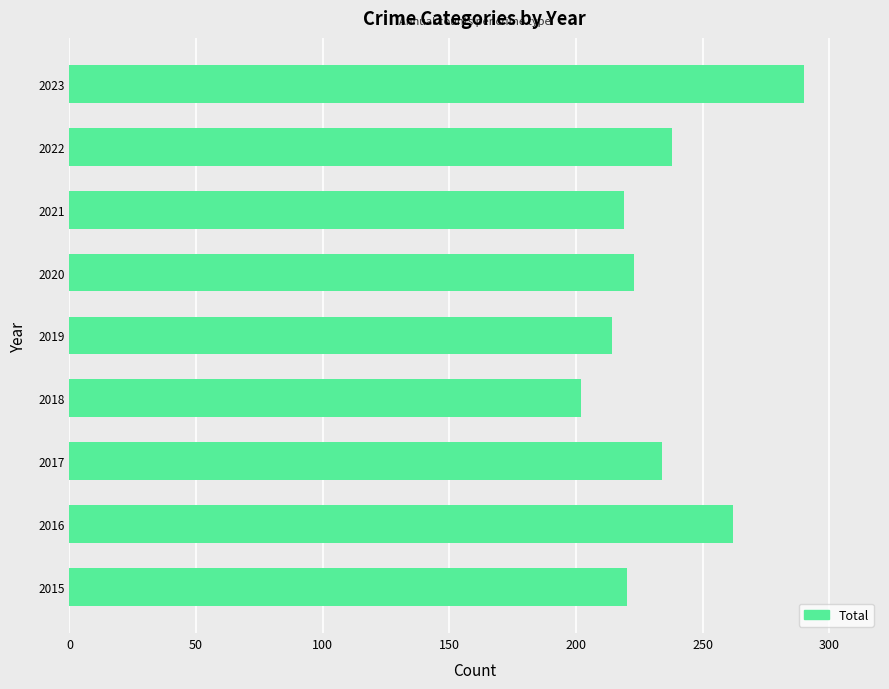

How many distinct data groups are displayed?

1